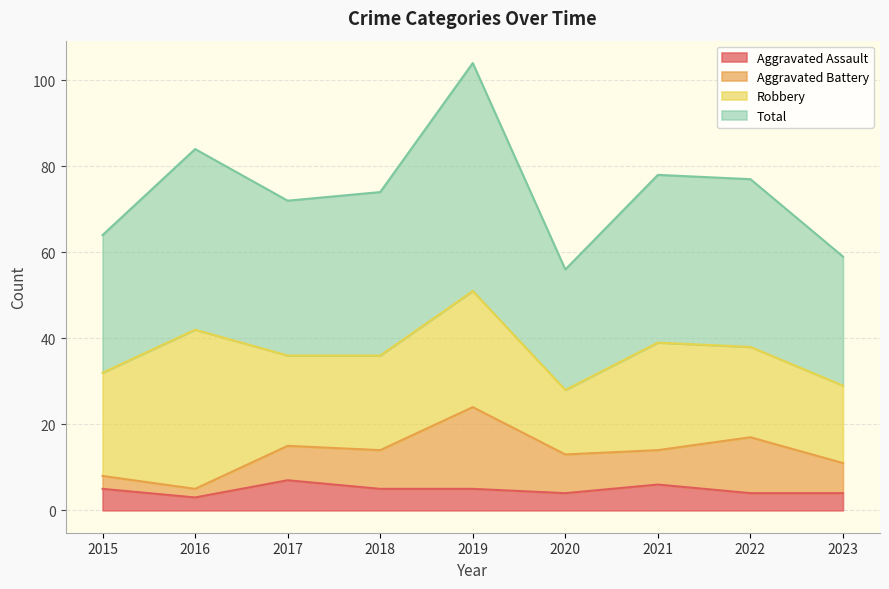

Is it true that Aggravated Assault equals 5 at 2019?

True